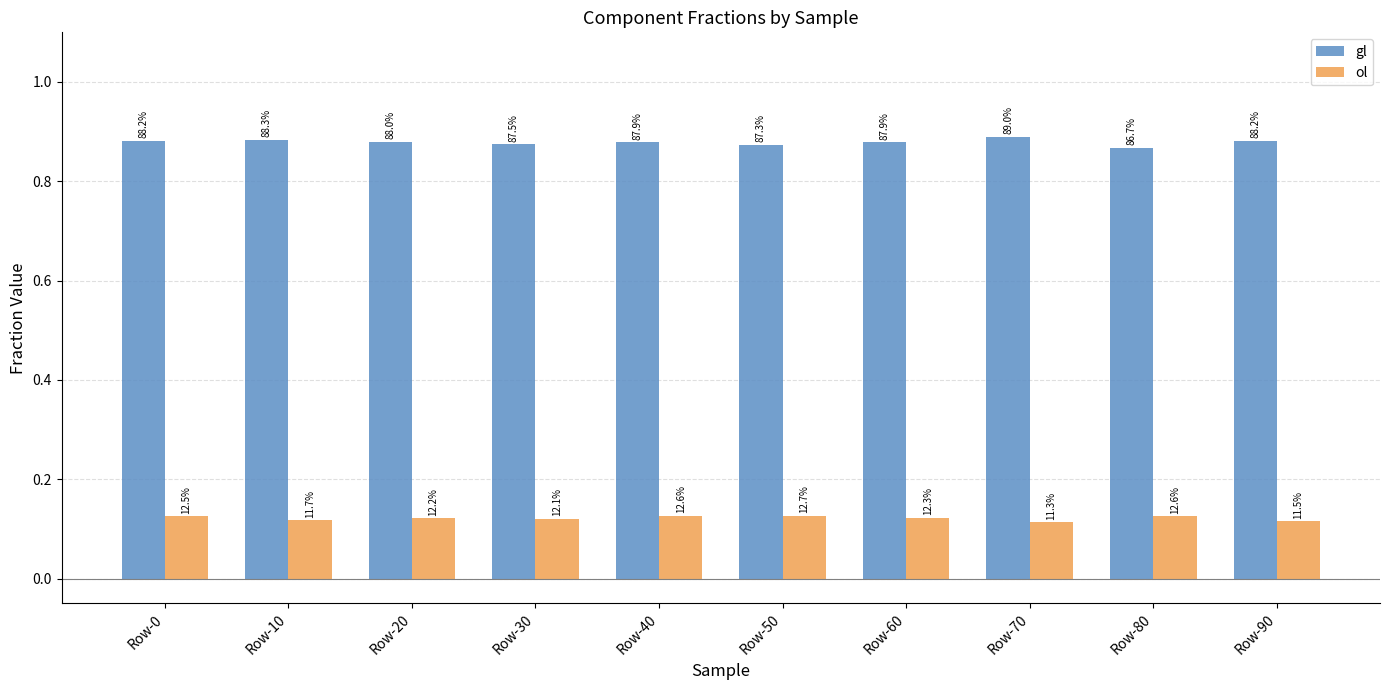

How many bars are there in total?

20